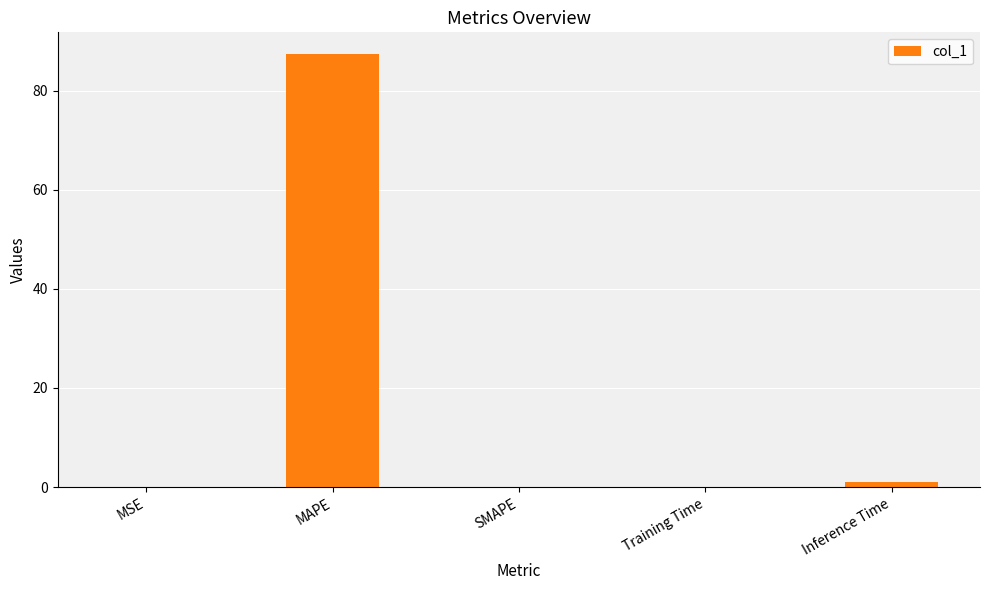

What is the average value?

17.7